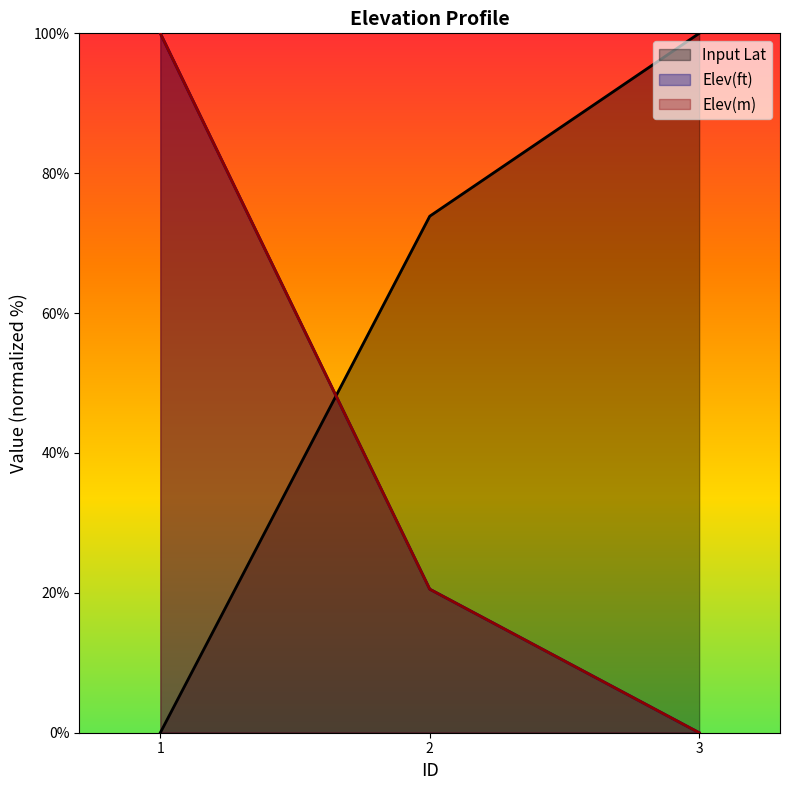

At 1, list the series in order from smallest to largest.

Input Lat, Elev(ft), Elev(m)